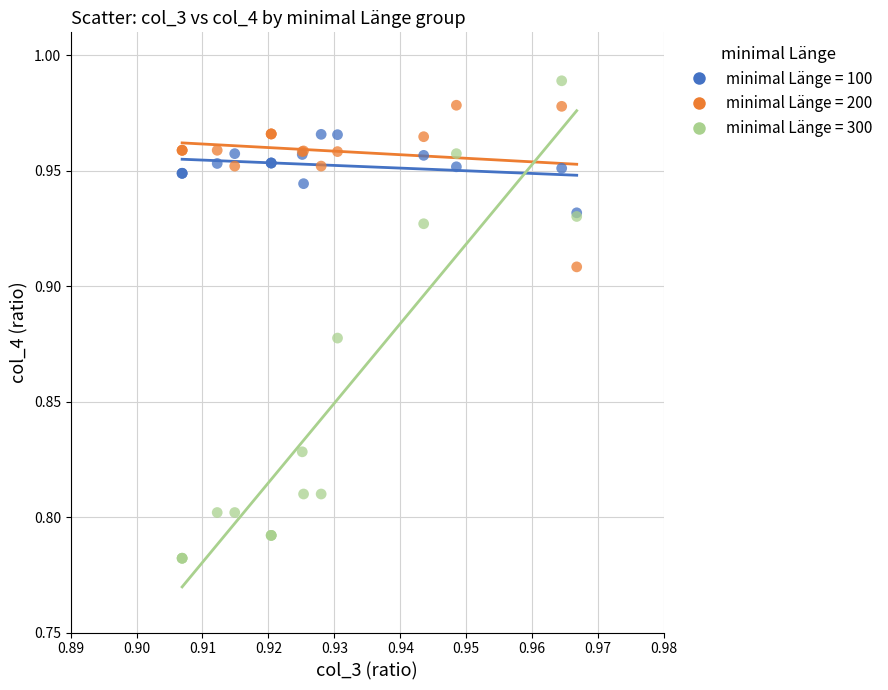

Which series has the widest spread of Y values?

minimal Länge = 300